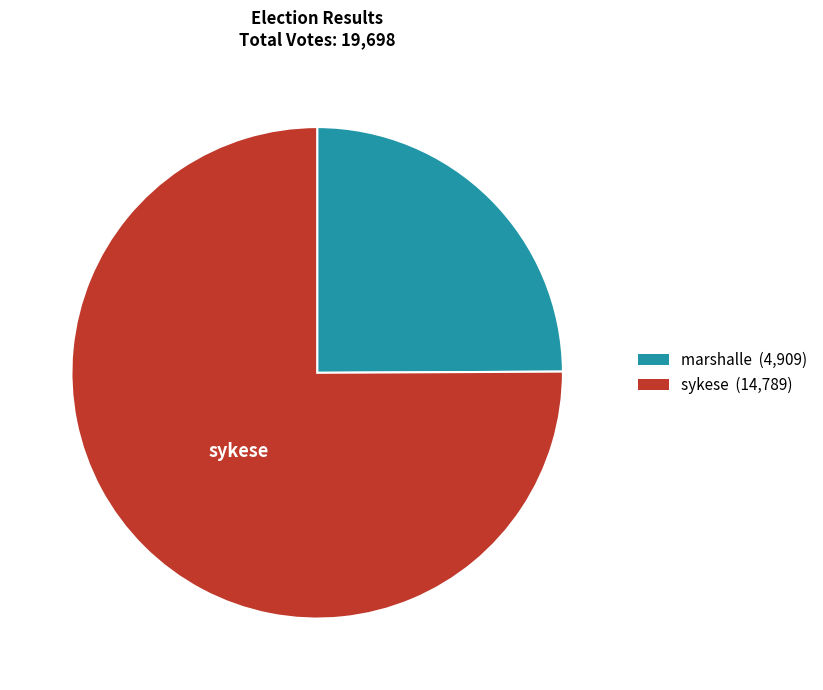

Is there a majority slice in this chart?

Yes